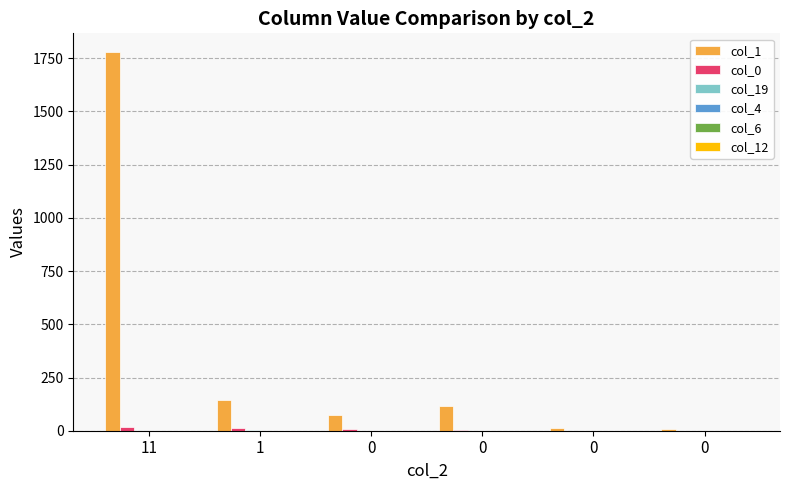

Where does the col_1 series first go above 117?

11